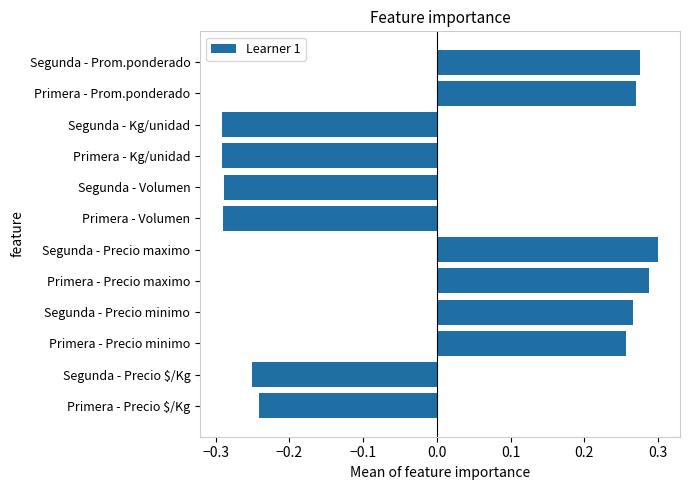

What is the difference between the maximum and minimum values?

0.6